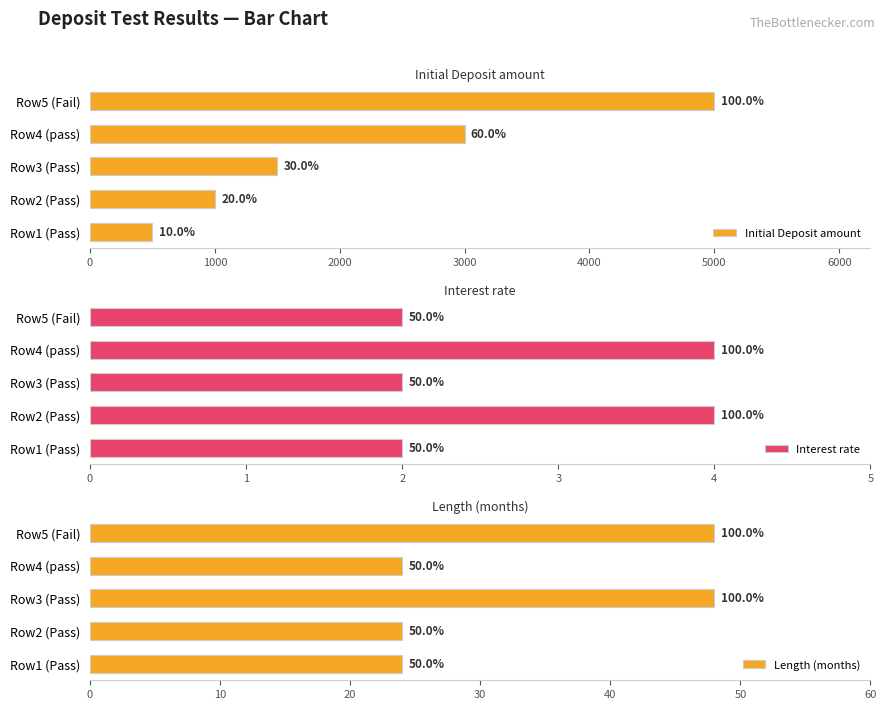

What is the greatest value displayed?

5000